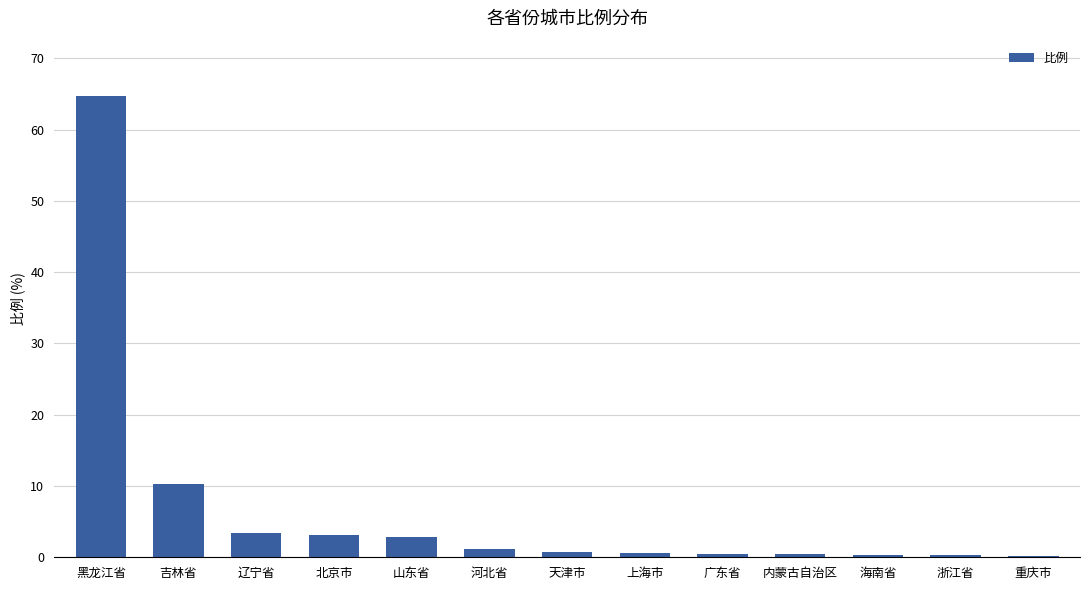

What is the ratio of the value at 天津市 to the value at 吉林省?

0.1